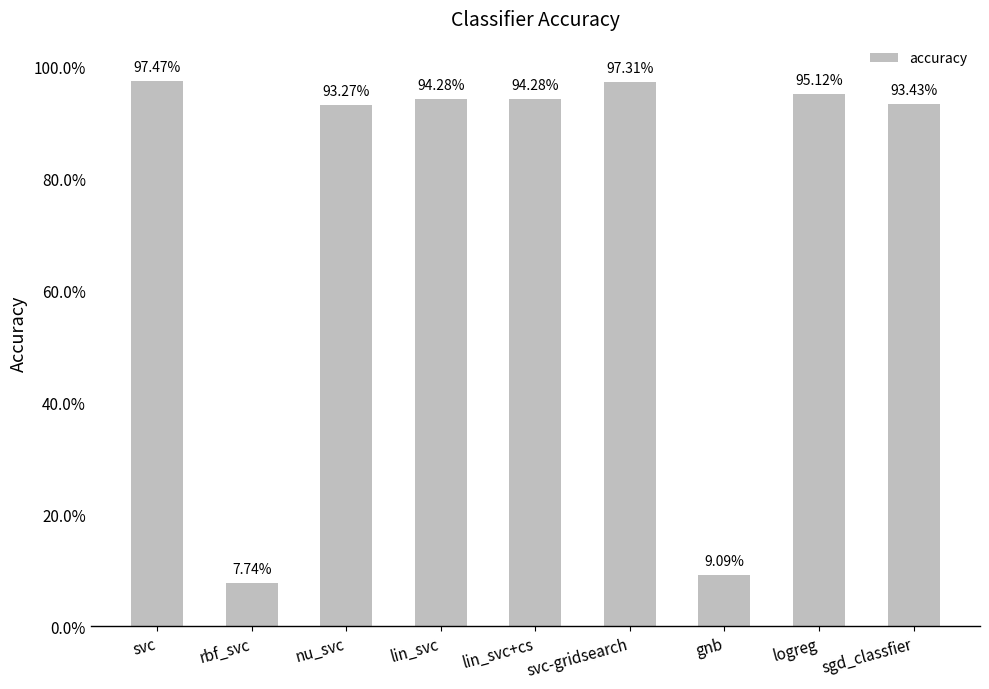

Is it true that the value at rbf_svc is 0.1?

False